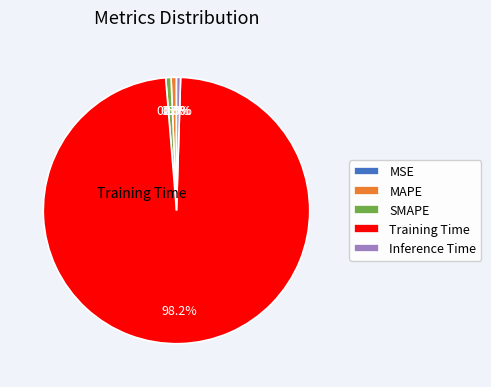

Which category has the biggest portion of the pie?

Training Time